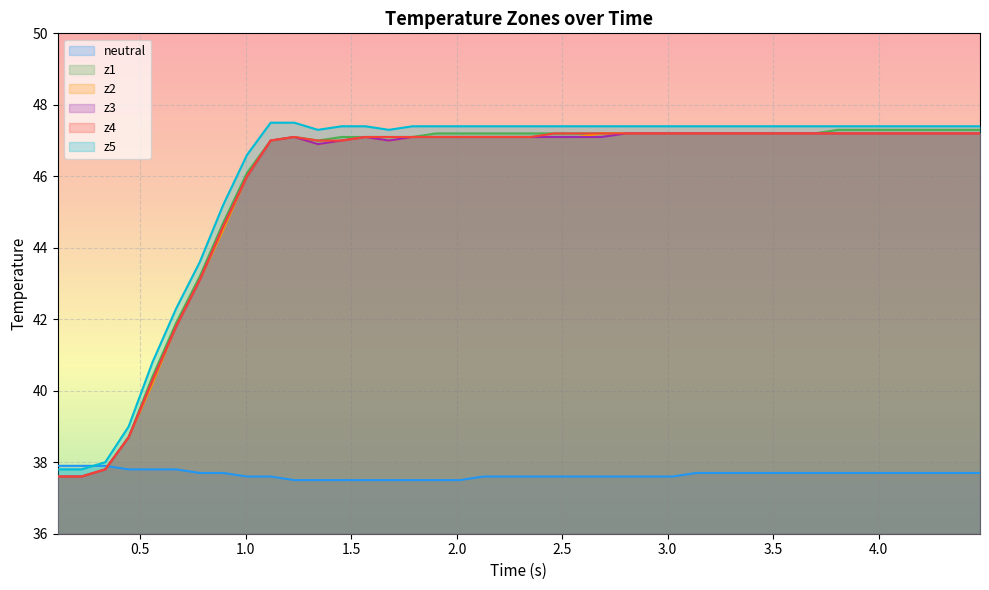

Which series has the widest spread of values?

z5